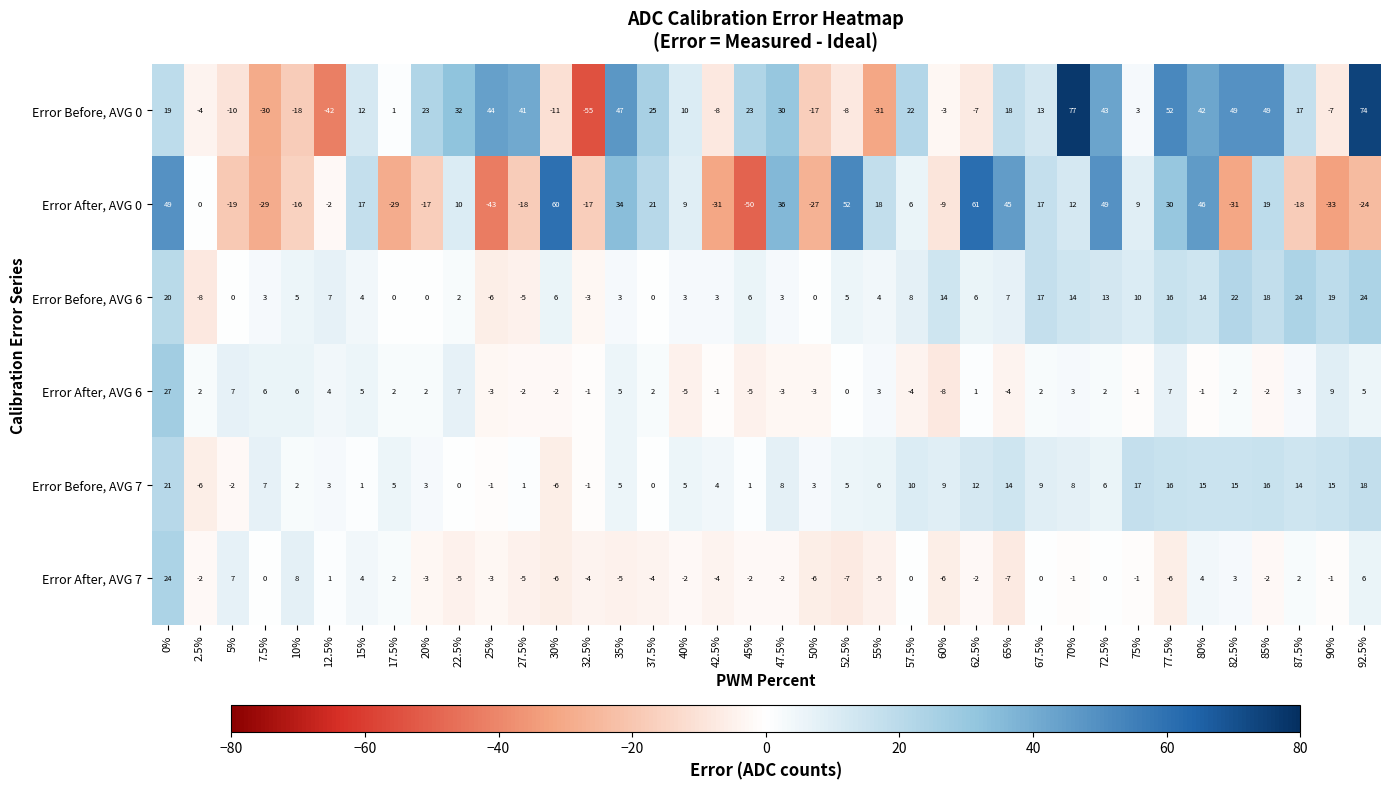

How many negative values does the Error Before, AVG 7 series have?

5